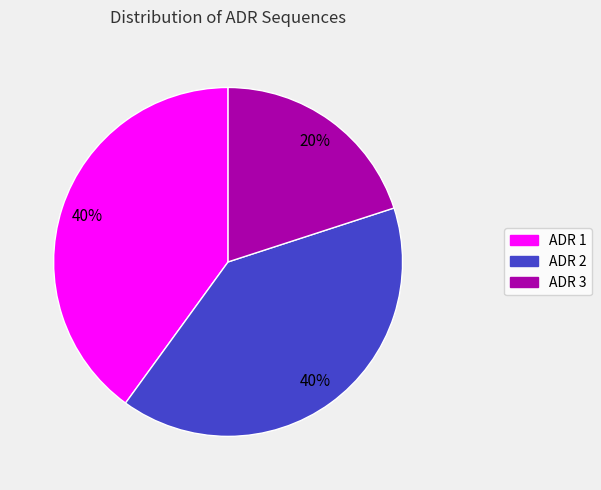

To the nearest percent, what percentage of the pie is ADR 3?

20%